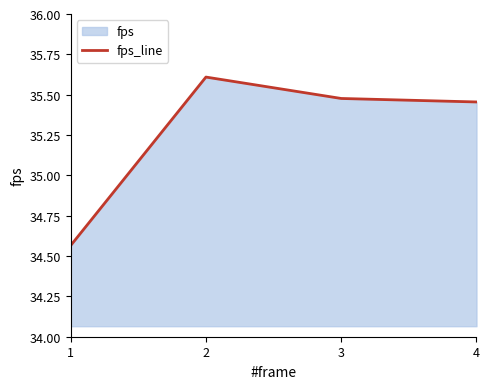

What is the change in value from 2 to 3?

-0.1